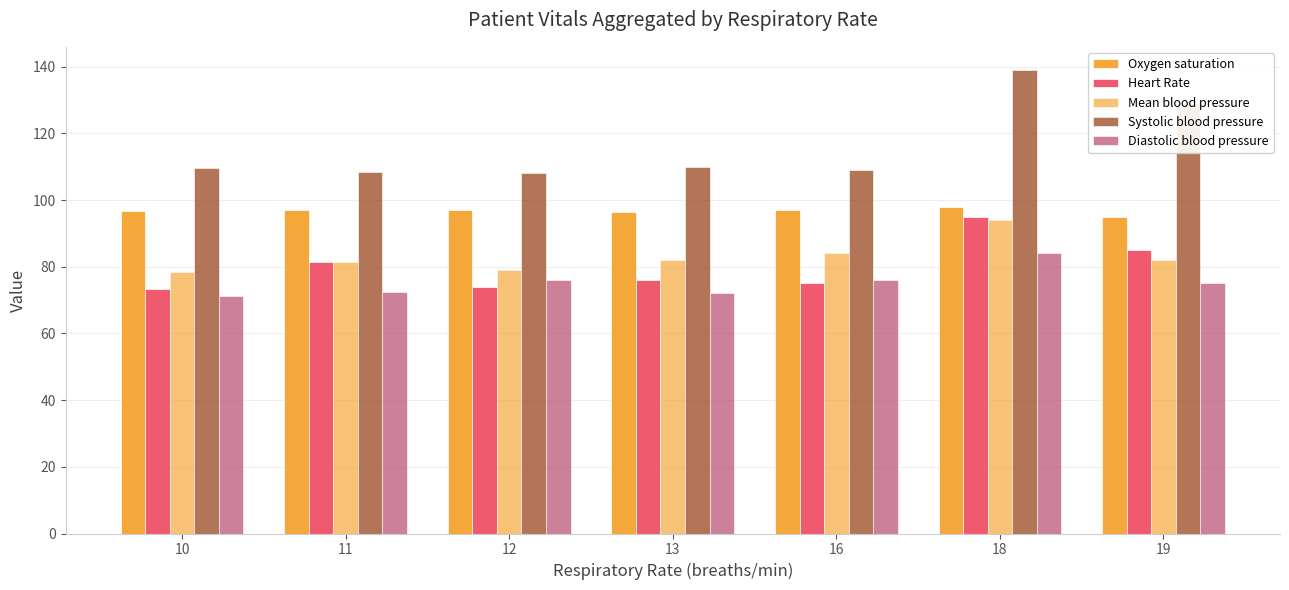

What is the difference between the second highest and second lowest values in the Systolic blood pressure series?

20.5